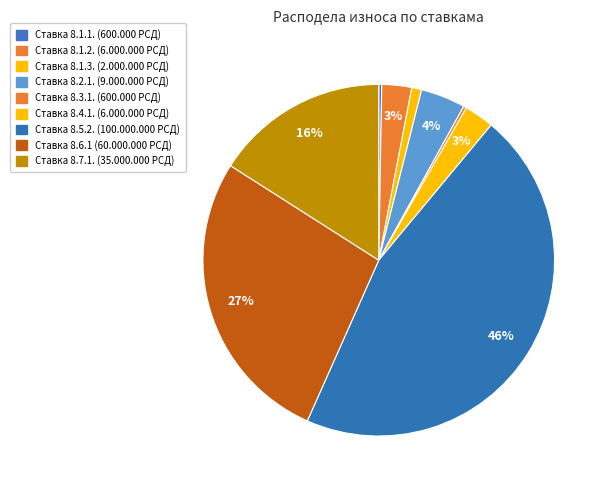

Does any single category account for the majority?

No